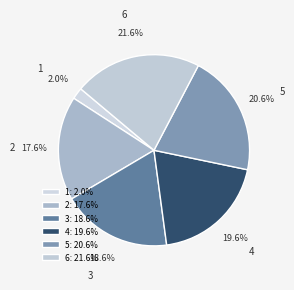

How many segments does this pie chart have?

6